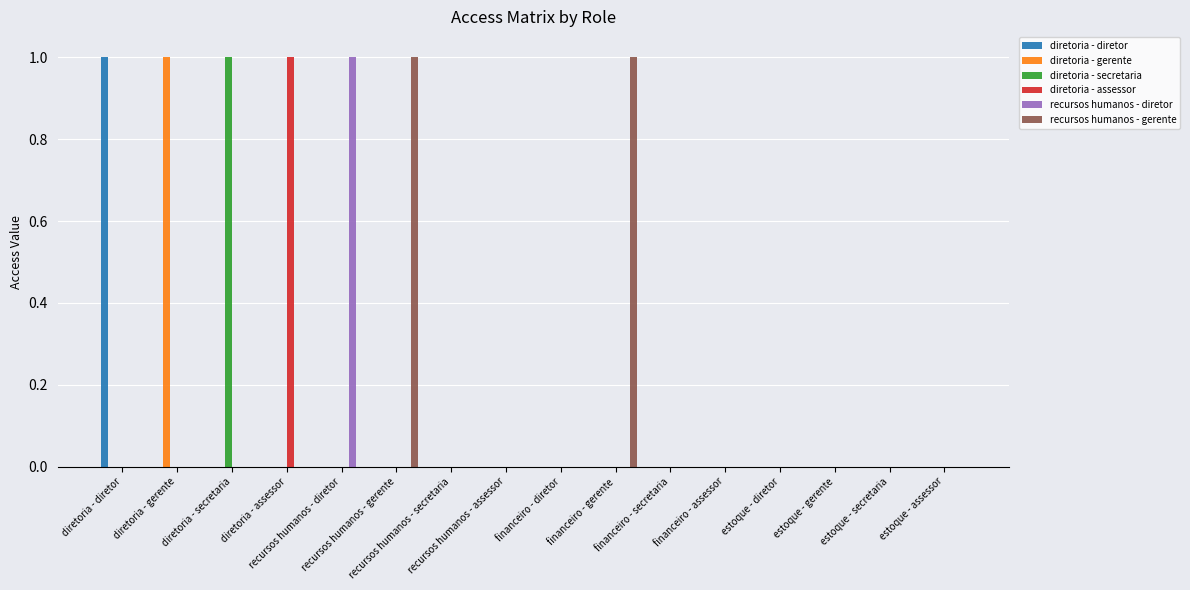

At recursos humanos - assessor, list the series in order from largest to smallest.

diretoria - diretor, diretoria - gerente, diretoria - secretaria, diretoria - assessor, recursos humanos - diretor, recursos humanos - gerente